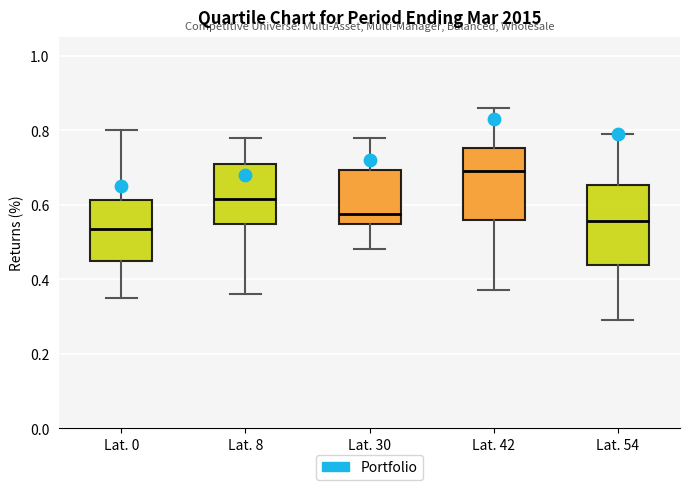

Which box is the tallest, from its lower edge to its upper edge?

Lat. 54